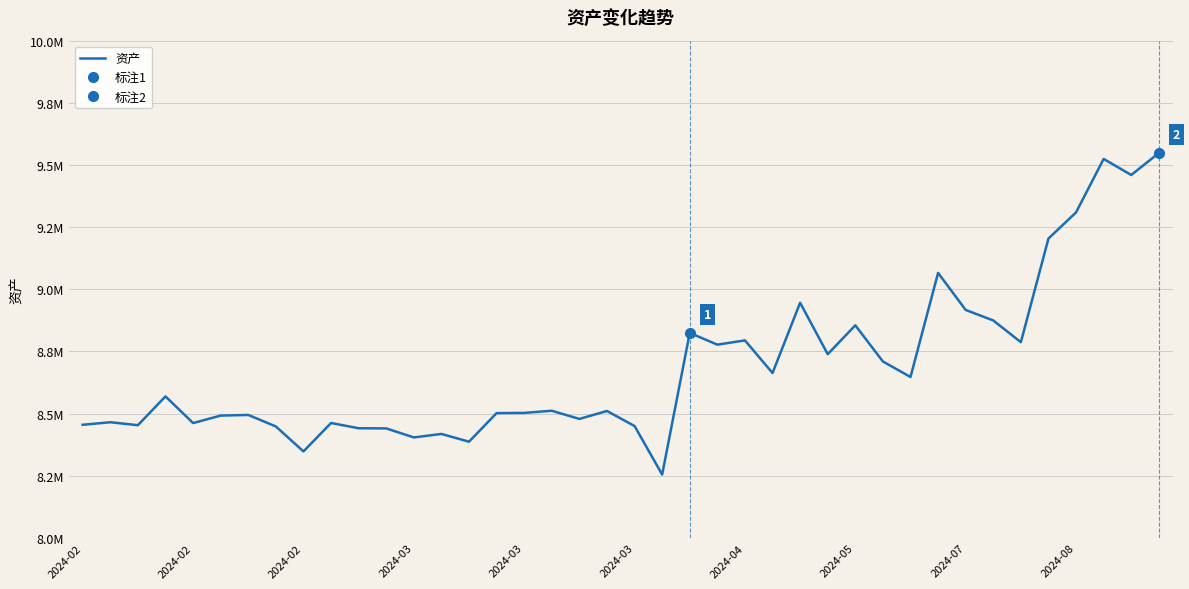

What is the label of the 33rd point from the left?

2024-07